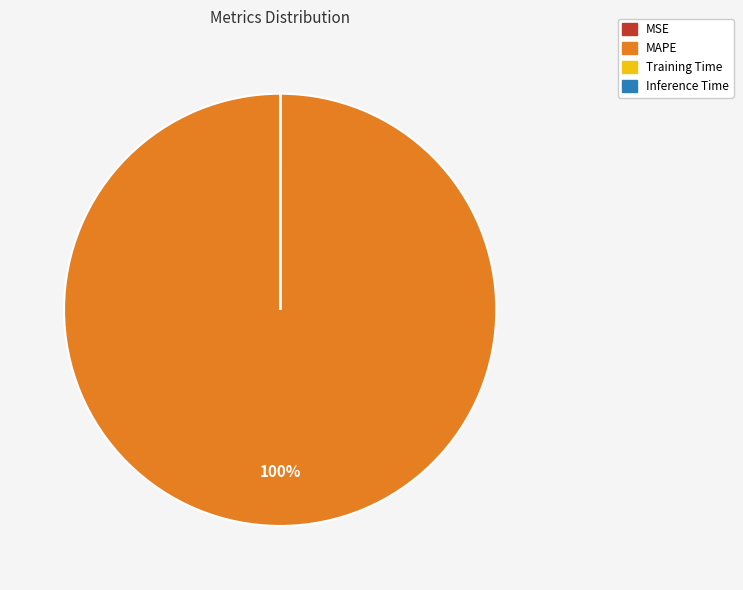

To the nearest percent, what percentage of the pie is MAPE?

100%